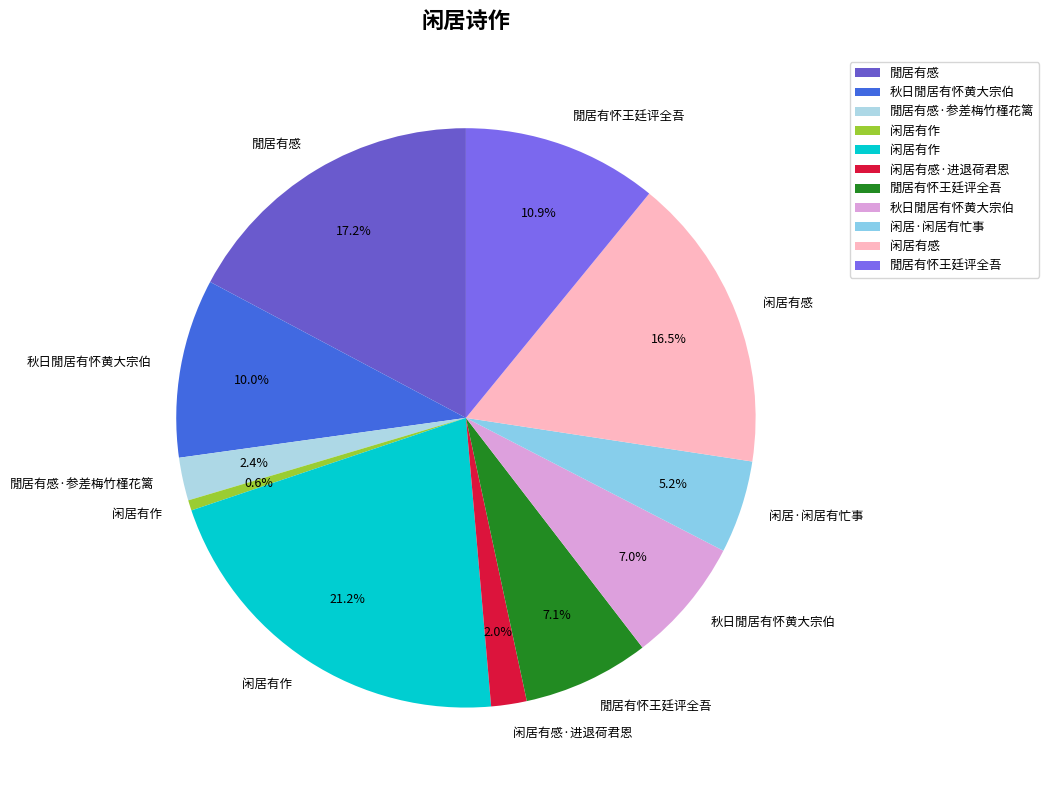

Is there any slice that represents more than half of the pie?

No